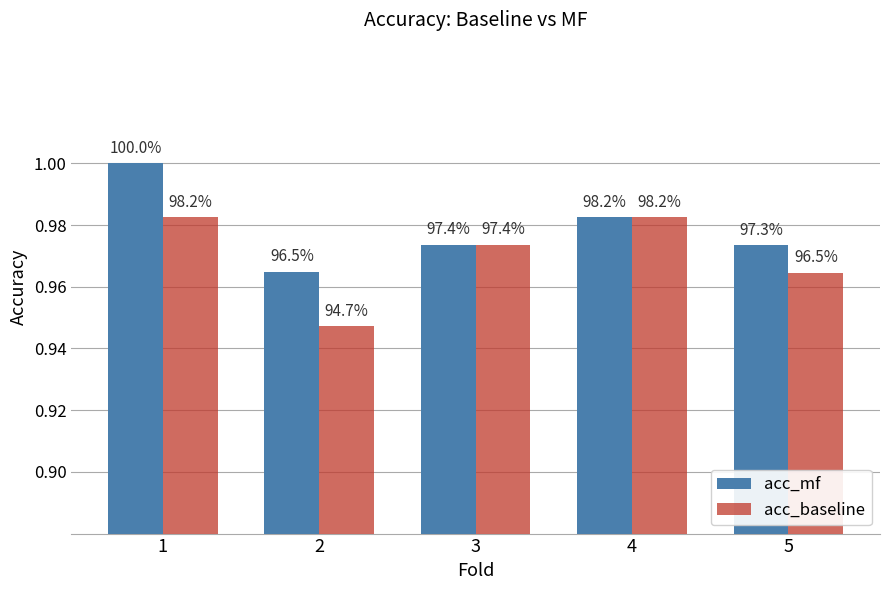

What are all the series names shown in the legend?

acc_mf, acc_baseline